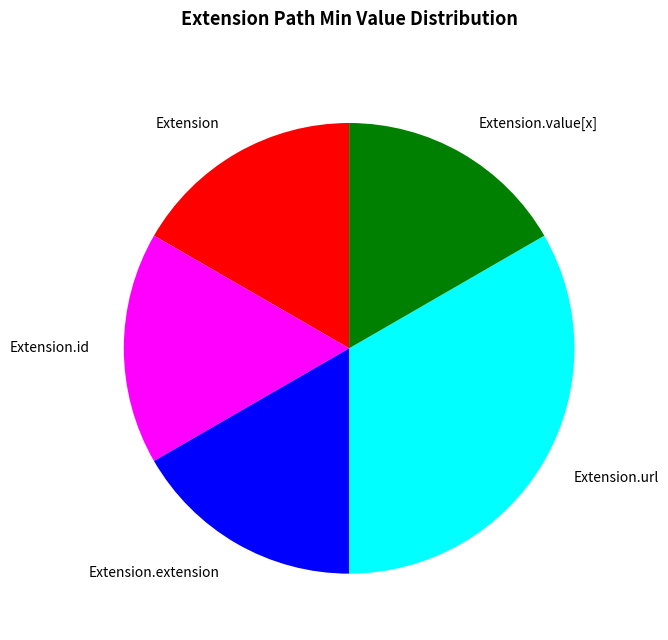

Which category has the biggest portion of the pie?

Extension.url